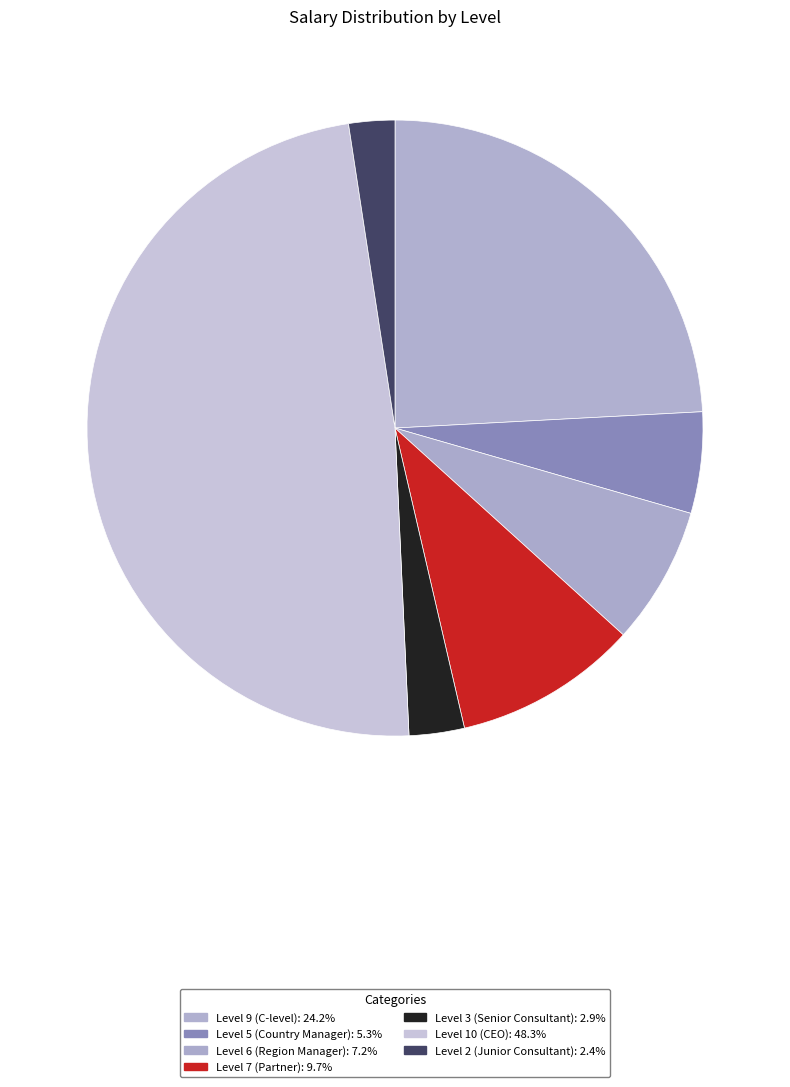

What is the change in value from Level 7 (Partner) to Level 2 (Junior Consultant)?

-150000